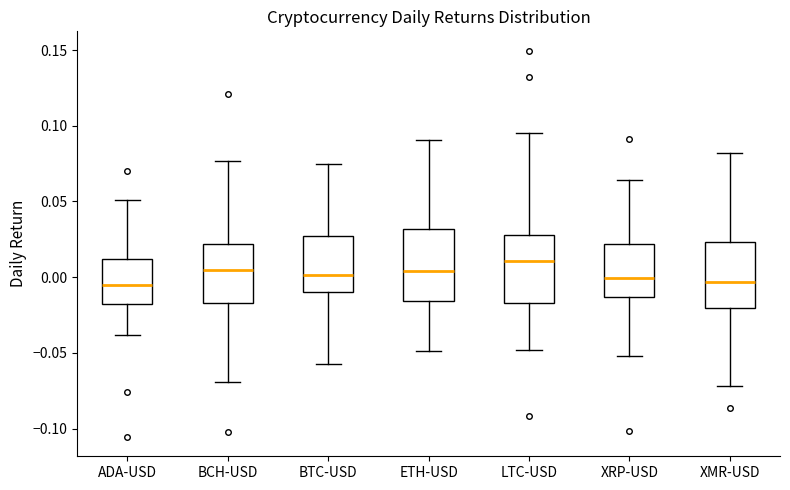

Reading left to right, read every box against the y-axis: the position of its median line, the range the box covers, and the ends of its whiskers. The values are not printed on the chart, so give them approximately, as read against the axis.

ADA-USD: median -0.005, box -0.020 to 0.010, whiskers -0.040 to 0.050
BCH-USD: median 0.005, box -0.015 to 0.020, whiskers -0.070 to 0.075
BTC-USD: median 0.000, box -0.010 to 0.030, whiskers -0.055 to 0.075
ETH-USD: median 0.005, box -0.015 to 0.030, whiskers -0.050 to 0.090
LTC-USD: median 0.010, box -0.015 to 0.030, whiskers -0.050 to 0.095
XRP-USD: median 0.000, box -0.015 to 0.020, whiskers -0.050 to 0.065
XMR-USD: median -0.005, box -0.020 to 0.025, whiskers -0.070 to 0.080